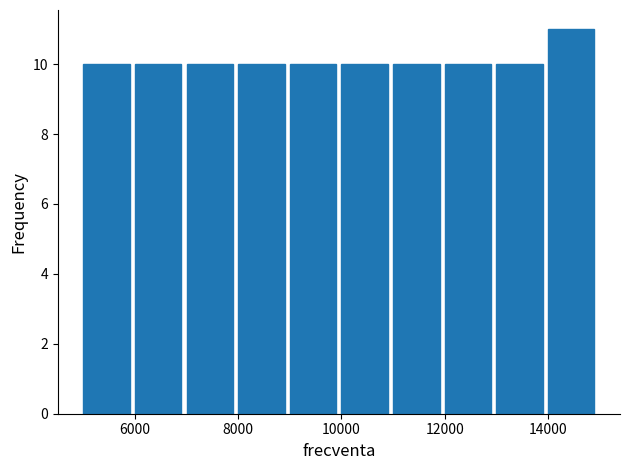

Reading left to right, transcribe this chart: for each bar, give the range it covers on the x-axis and its height. The values are not printed on the chart, so give them approximately, as read against the axis.

5000 to 6000: 10
6000 to 7000: 10
7000 to 8000: 10
8000 to 9000: 10
9000 to 10000: 10
10000 to 11000: 10
11000 to 12000: 10
12000 to 13000: 10
13000 to 14000: 10
14000 to 15000: 11